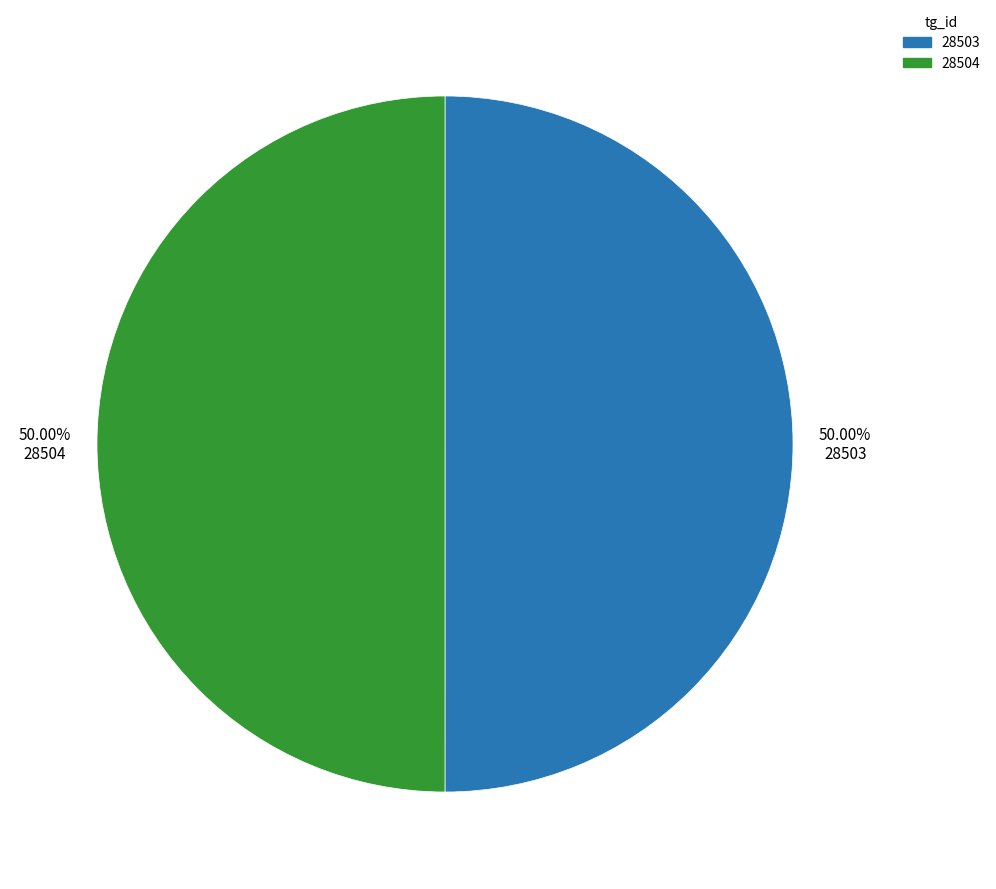

Do 28504 and 28503 together represent more than half of the pie?

Yes